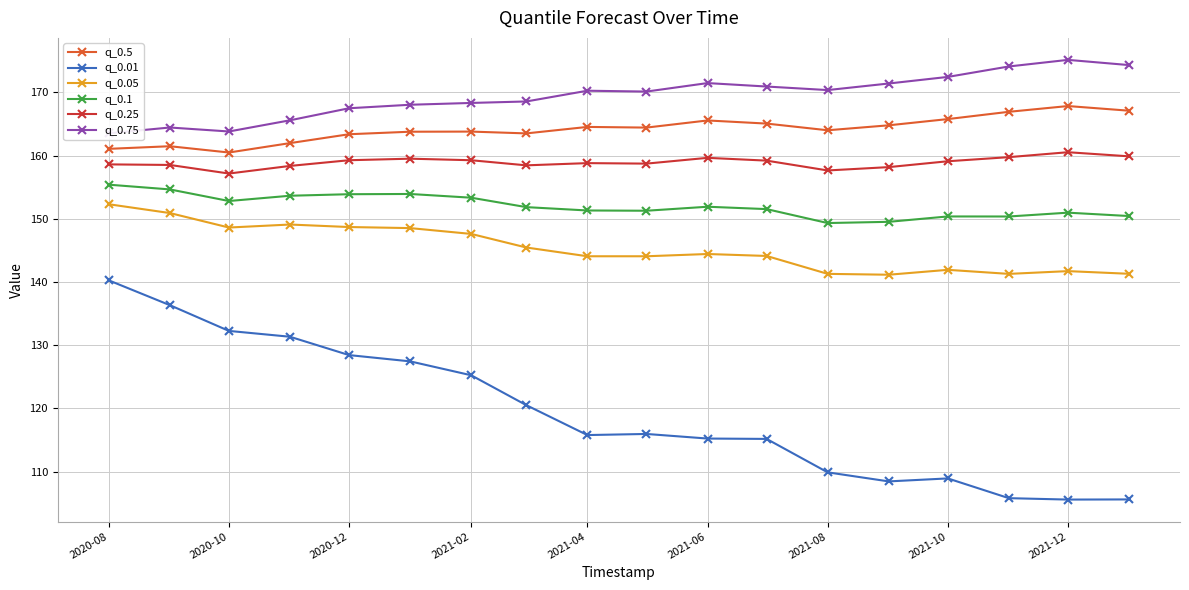

True or false: q_0.25 has more than 1 interior local peaks.

True